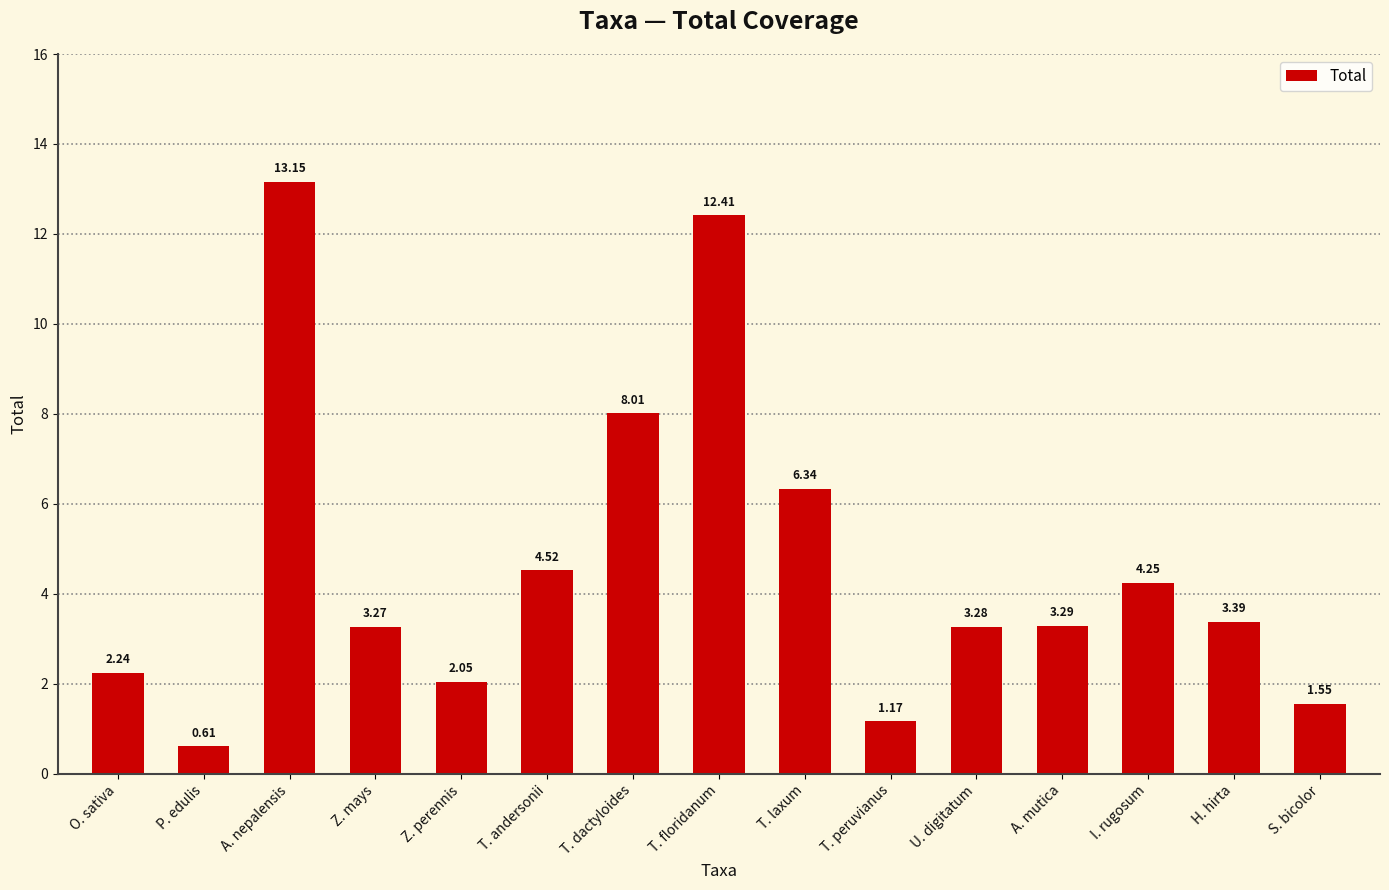

Where does the data first go above 3?

A. nepalensis